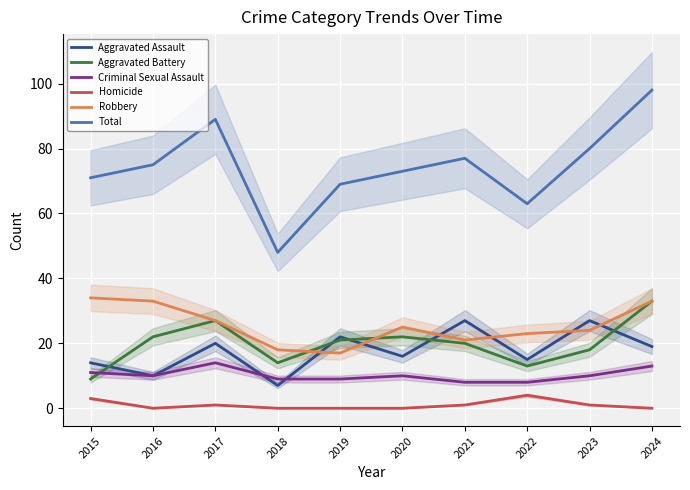

What is the total value across all series at 2015?

142